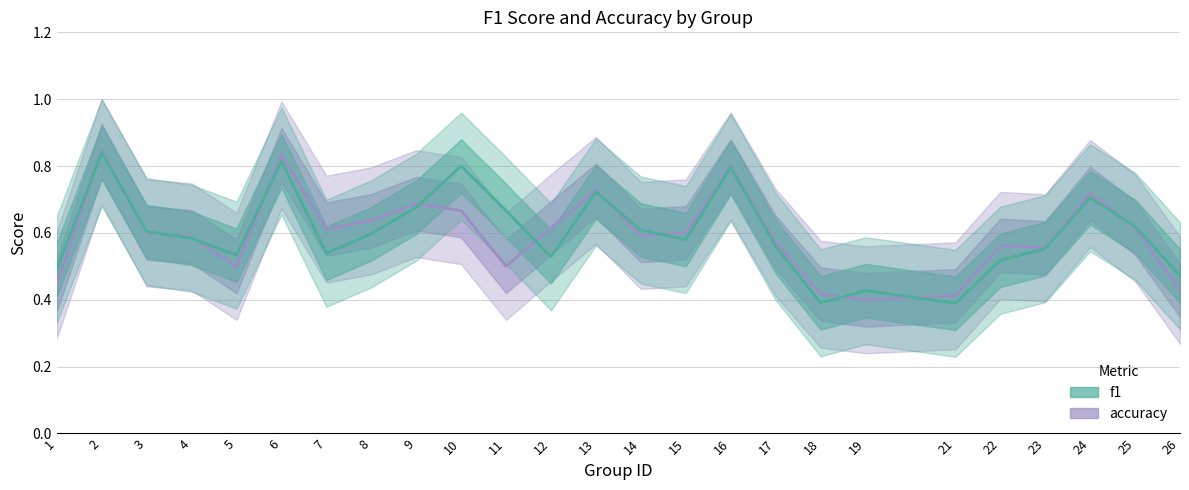

Does the chart have visible grid lines?

Yes